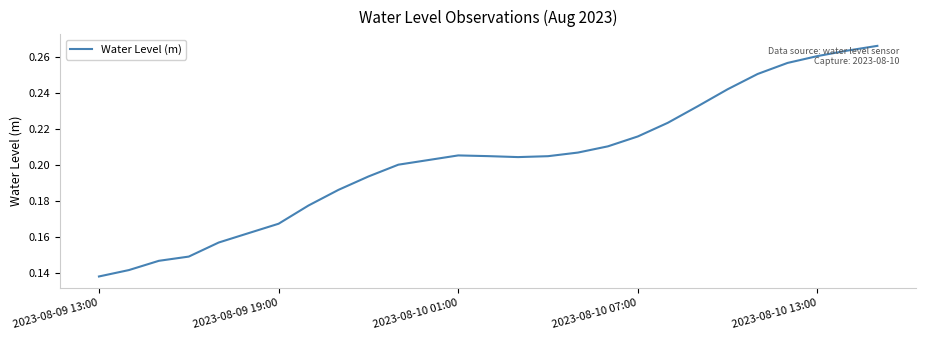

What is the sum of all values?

5.5